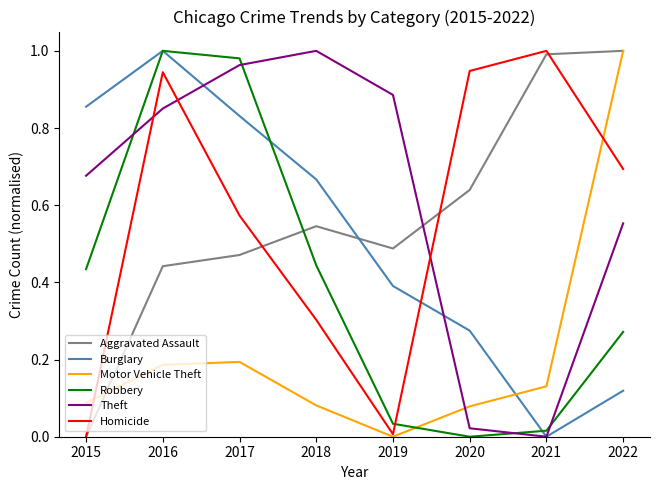

At which label does Theft reach its peak?

2018